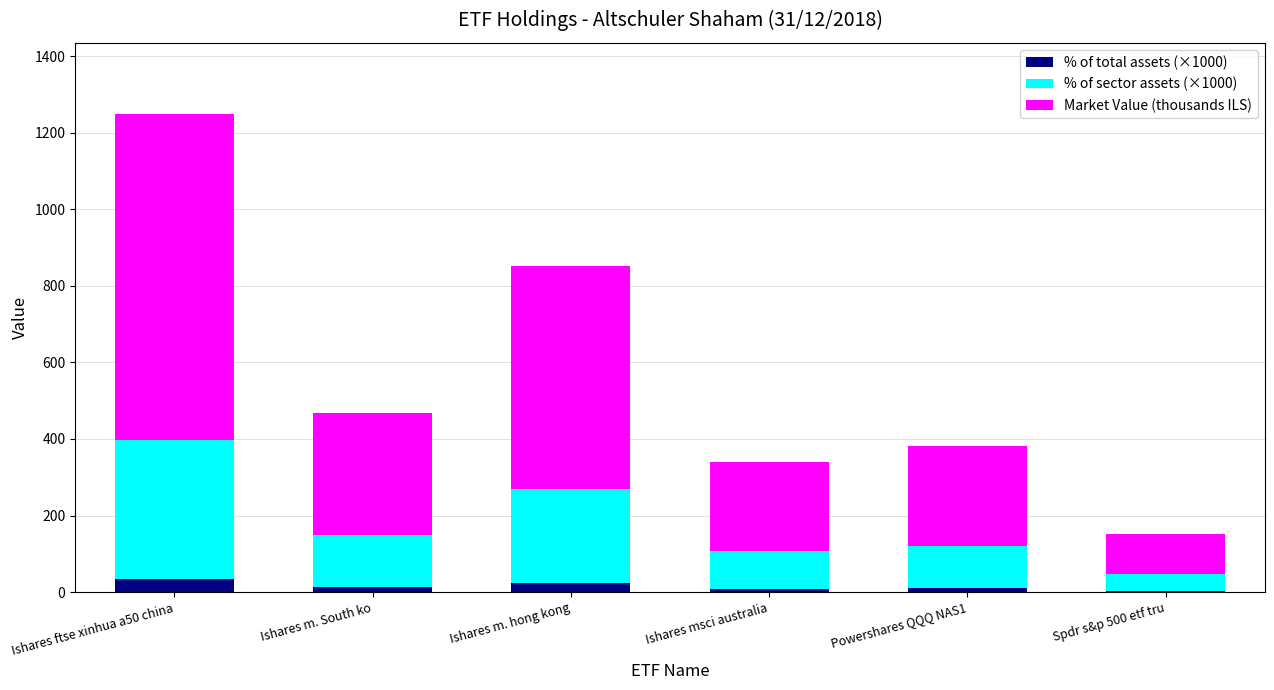

What is the total value across all series at Ishares m. South ko?

466.7